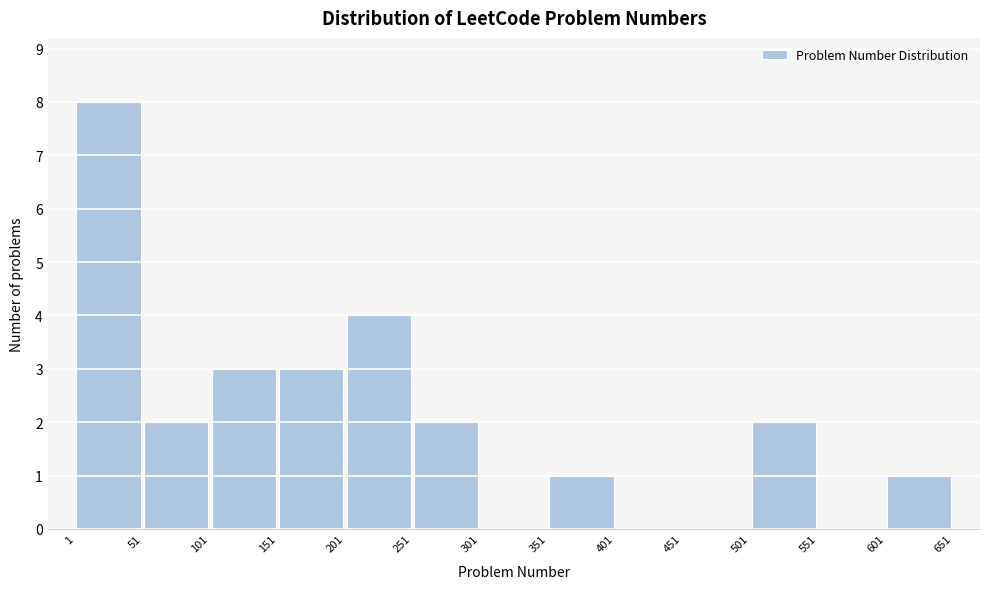

Over which range of the x-axis is the bar tallest?

1 to 51